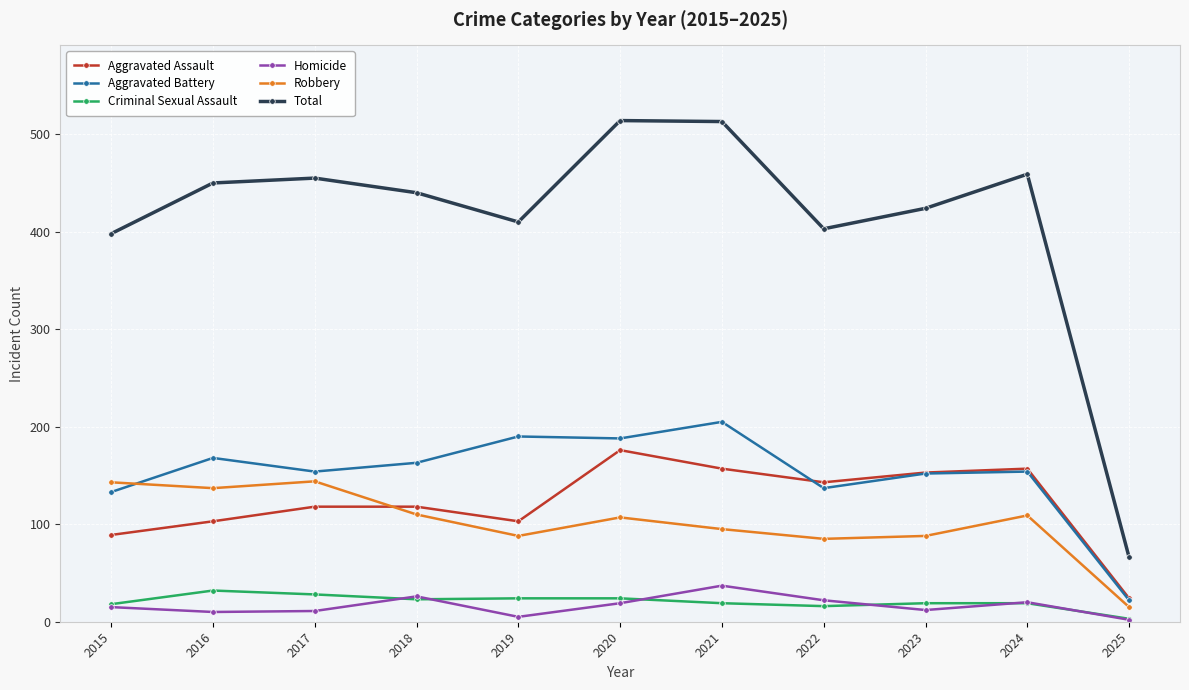

True or false: Aggravated Assault and Homicide cross at least once.

False